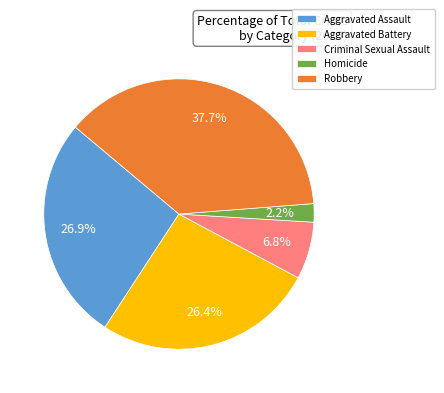

Is Robbery the majority of the pie?

No